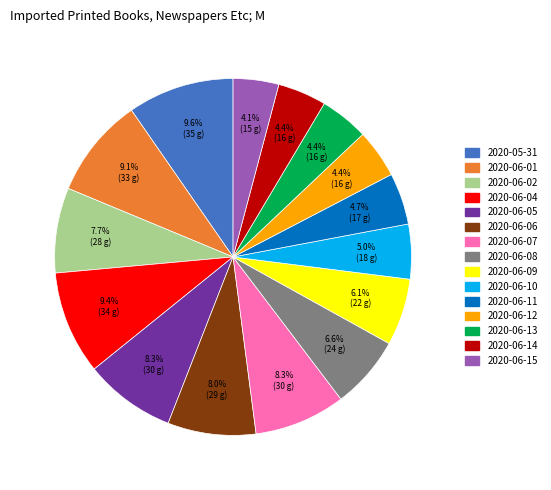

Between 2020-06-07 and 2020-06-12, which is larger?

2020-06-07